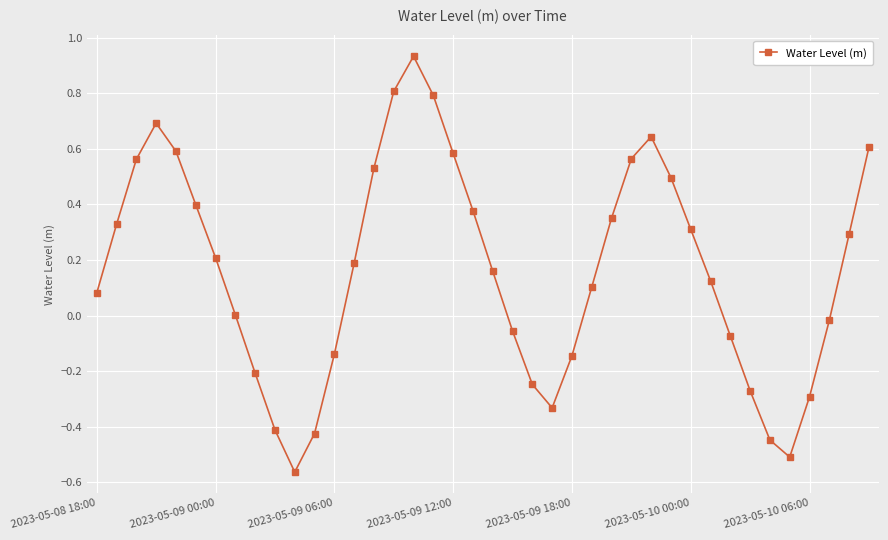

How many interior local peaks (higher than both neighbors) does the data have?

3